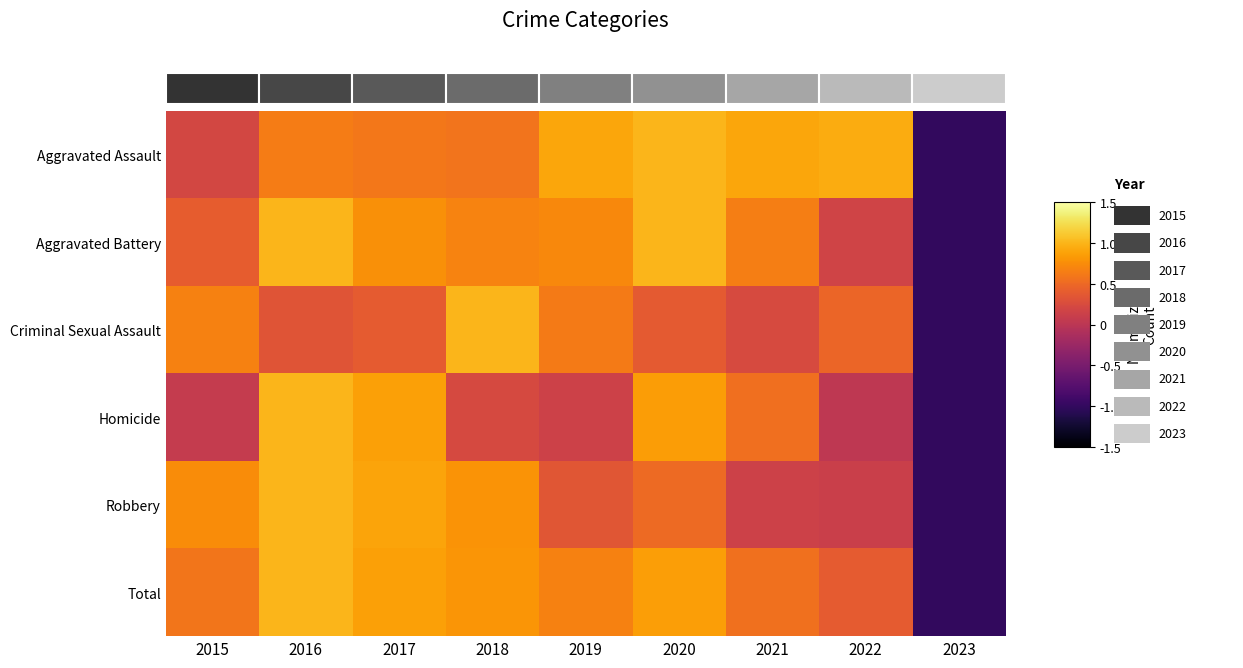

Reading left to right, extract all data points from this chart.

Aggravated Assault: 2015=0.2	2016=0.6	2017=0.6	2018=0.6	2019=0.9	2020=1.0	2021=0.9	2022=0.9	2023=-1.0
Aggravated Battery: 2015=0.4	2016=1.0	2017=0.8	2018=0.7	2019=0.7	2020=1.0	2021=0.6	2022=0.2	2023=-1.0
Criminal Sexual Assault: 2015=0.7	2016=0.3	2017=0.4	2018=1.0	2019=0.6	2020=0.4	2021=0.2	2022=0.5	2023=-1.0
Homicide: 2015=0.1	2016=1.0	2017=0.9	2018=0.2	2019=0.1	2020=0.9	2021=0.6	2022=0.0	2023=-1.0
Robbery: 2015=0.7	2016=1.0	2017=0.9	2018=0.8	2019=0.3	2020=0.5	2021=0.1	2022=0.1	2023=-1.0
Total: 2015=0.6	2016=1.0	2017=0.9	2018=0.8	2019=0.7	2020=0.9	2021=0.6	2022=0.4	2023=-1.0